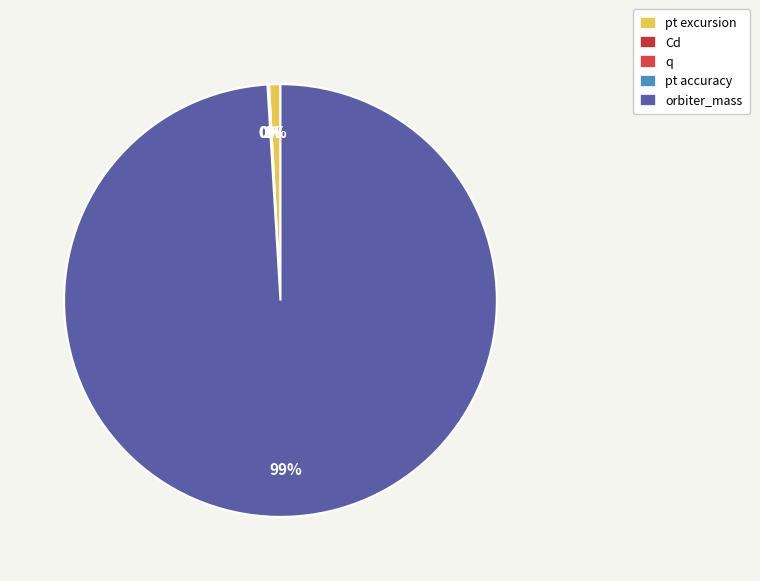

Which slice represents more than half of the pie?

orbiter_mass